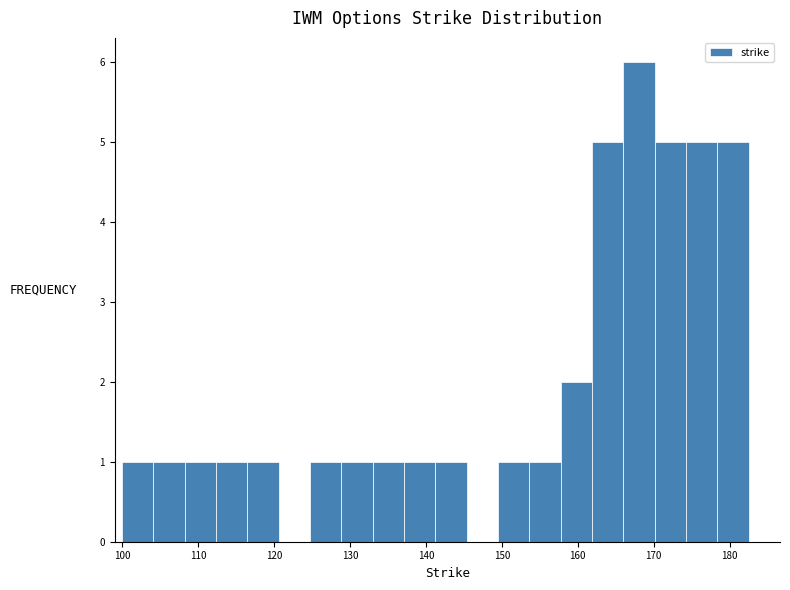

Reading left to right, list every bar in this chart as the range it spans on the x-axis followed by its height. Neither the bar edges nor the heights are printed on the chart, so give them approximately, as read against the axes.

100 to 104: 1
104 to 108: 1
108 to 112: 1
112 to 117: 1
117 to 121: 1
121 to 125: 0
125 to 129: 1
129 to 133: 1
133 to 137: 1
137 to 141: 1
141 to 145: 1
145 to 150: 0
150 to 154: 1
154 to 158: 1
158 to 162: 2
162 to 166: 5
166 to 170: 6
170 to 174: 5
174 to 178: 5
178 to 183: 5